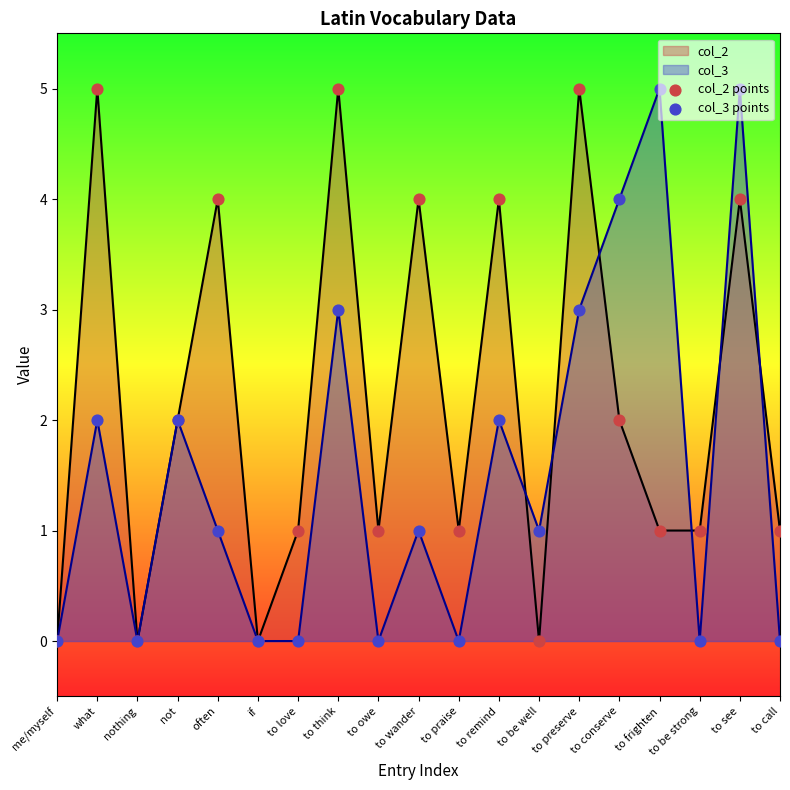

Is the value of col_2 points at to see greater than the value of col_3 points at to be well?

Yes